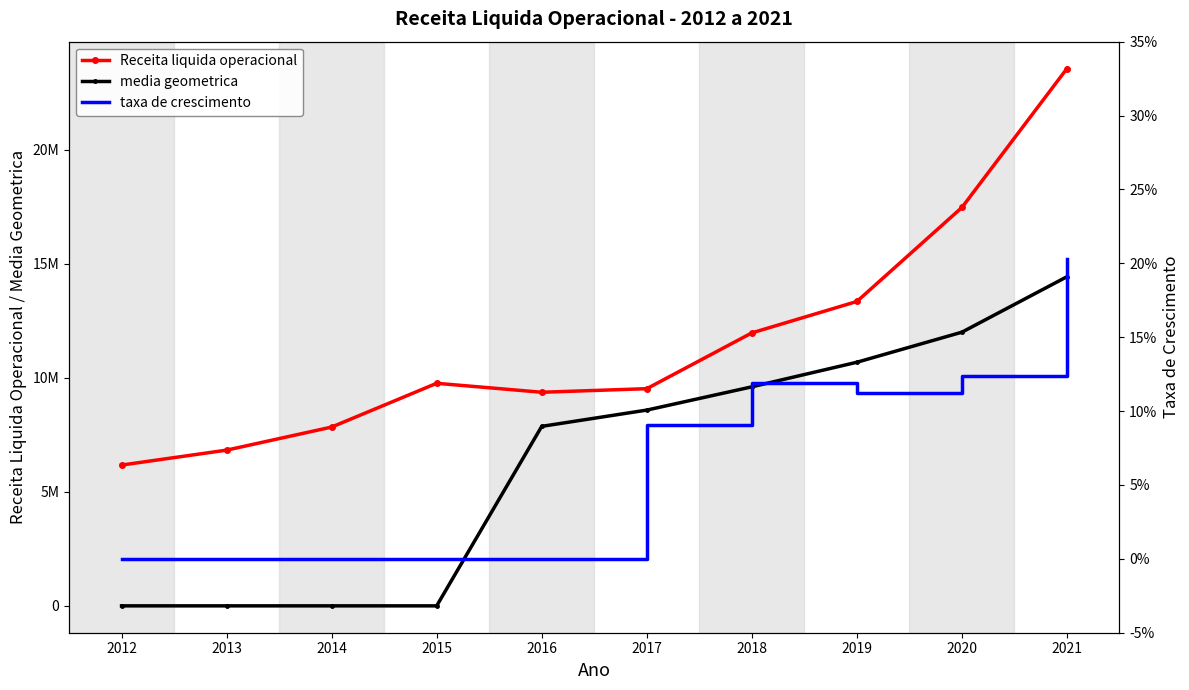

What is the value of the taxa de crescimento point at the 10th from the left?

0.2